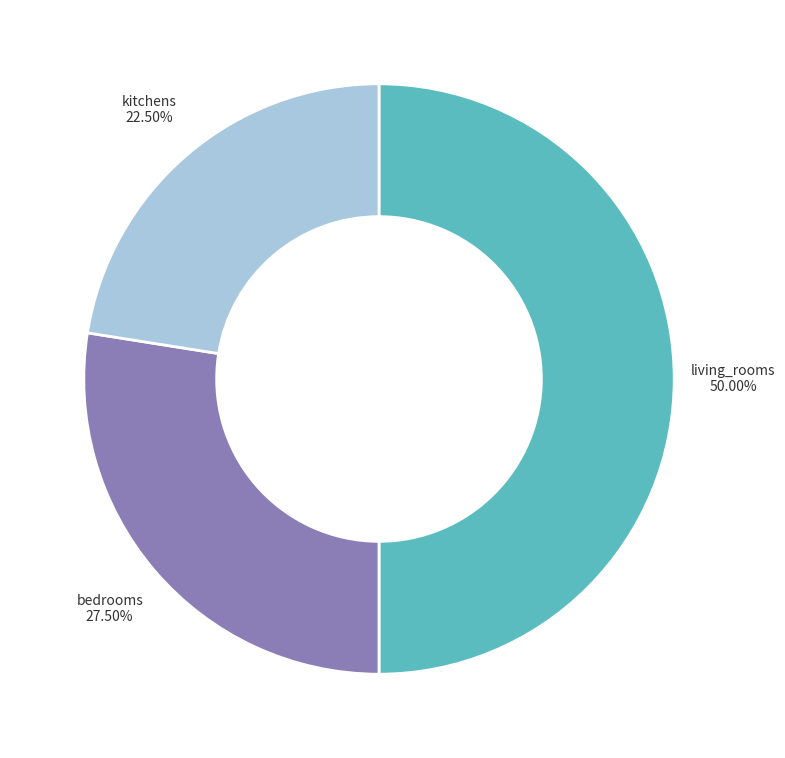

How many slices are in this pie chart?

3